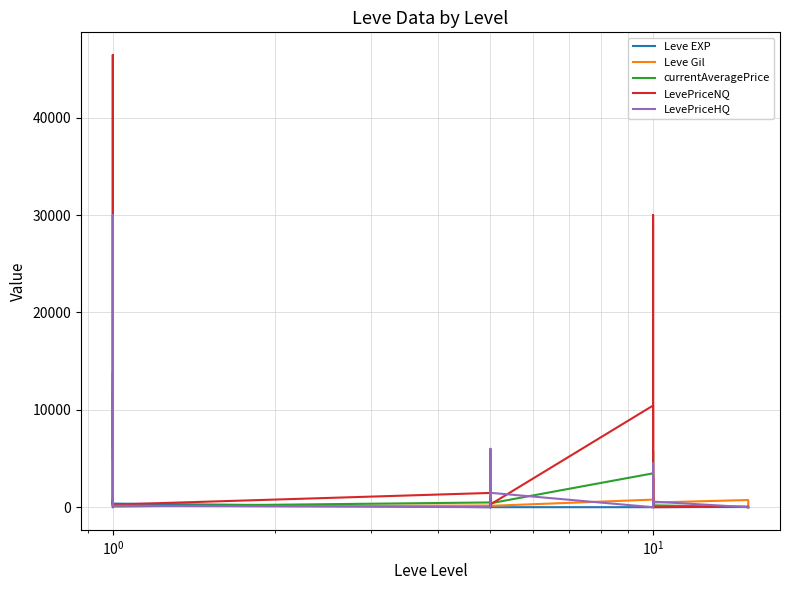

Count the number of categories in the chart.

20